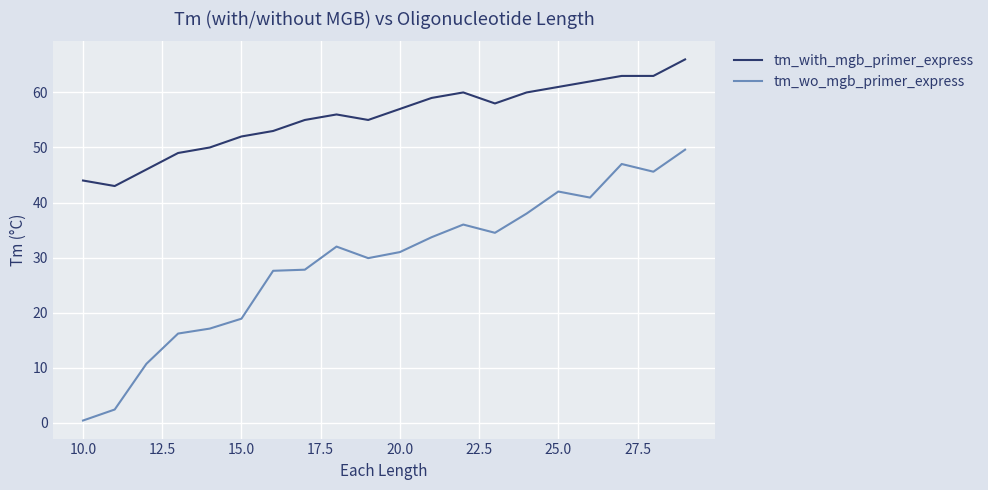

Which series has the largest total across all categories?

tm_with_mgb_primer_express